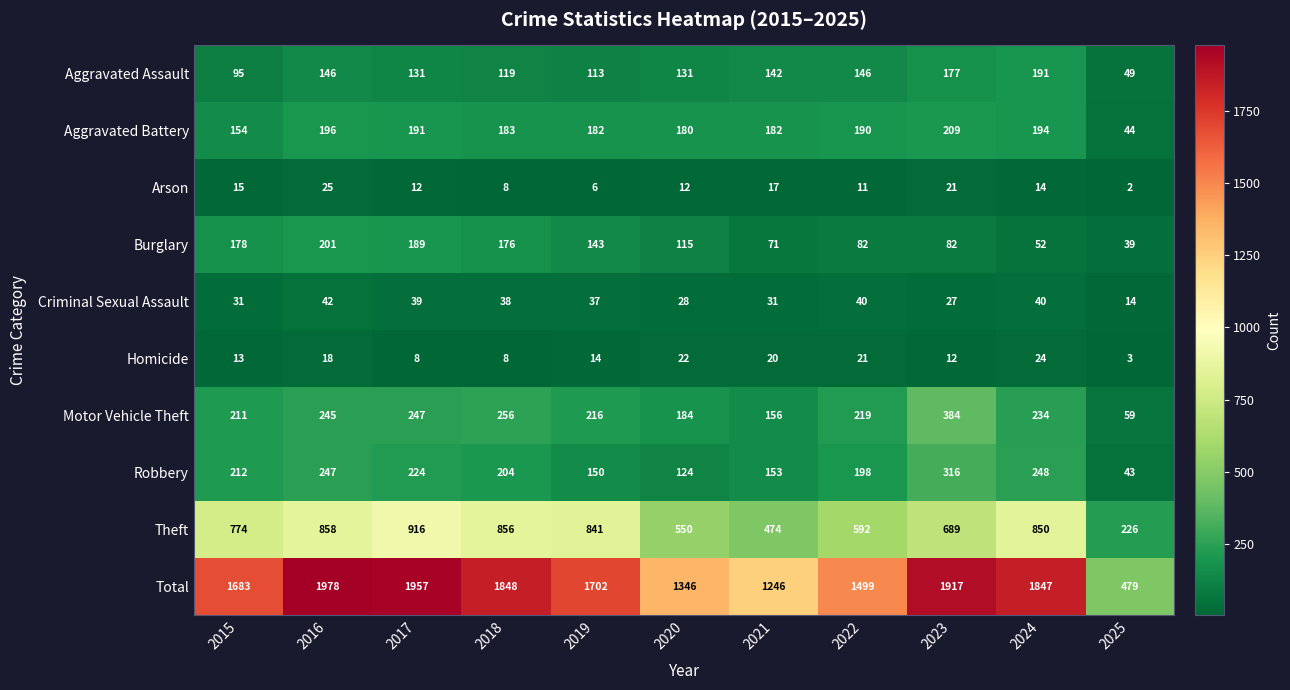

Where is Aggravated Battery nearest to the value 126?

2015